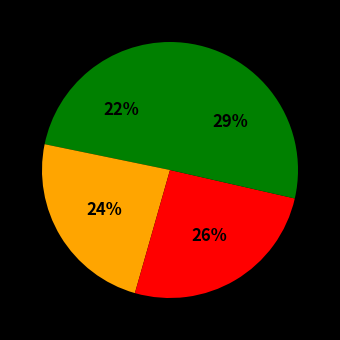

Is there a majority slice in this chart?

No